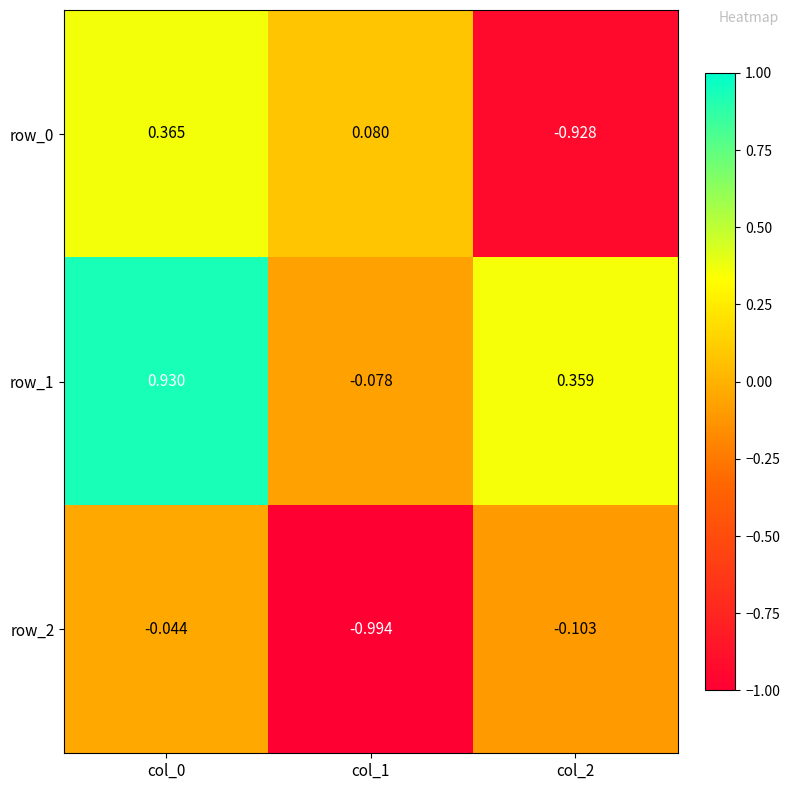

Is the value of row_2 at col_0 greater than the value of row_0 at col_1?

No